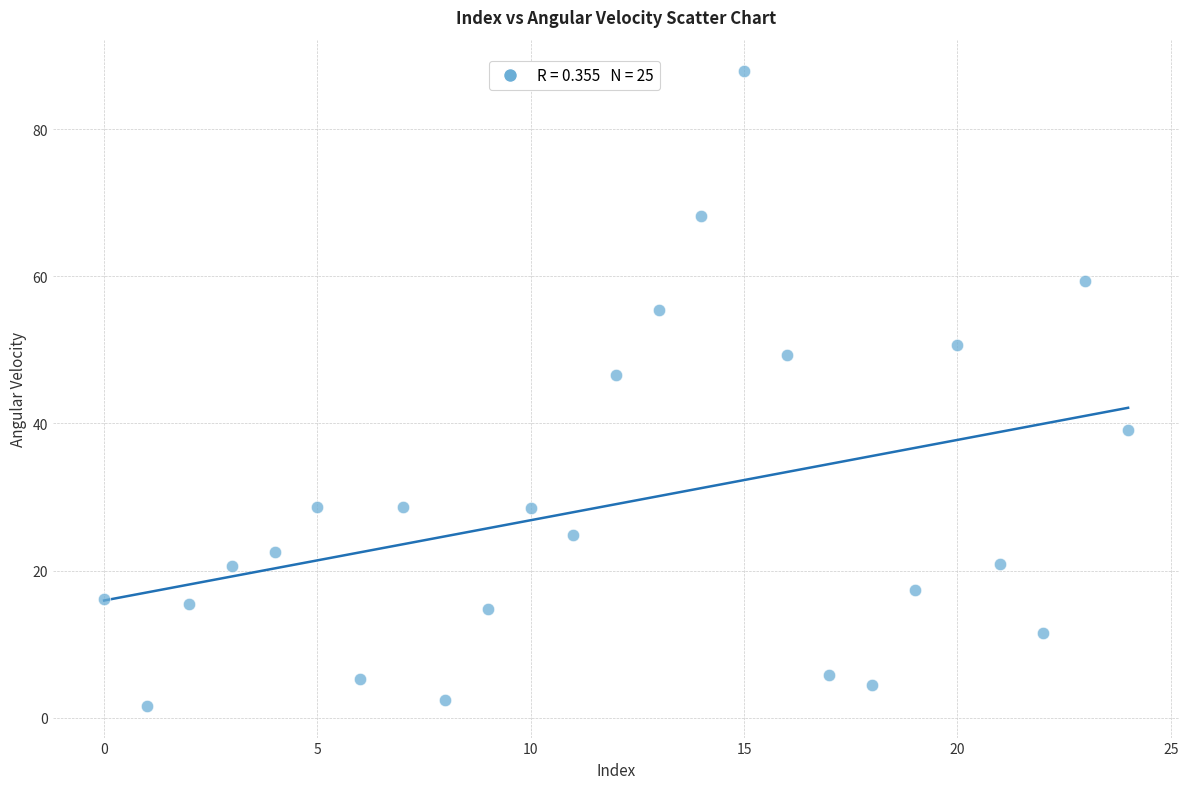

What Y value in the scatter plot is closest to 44?

46.6